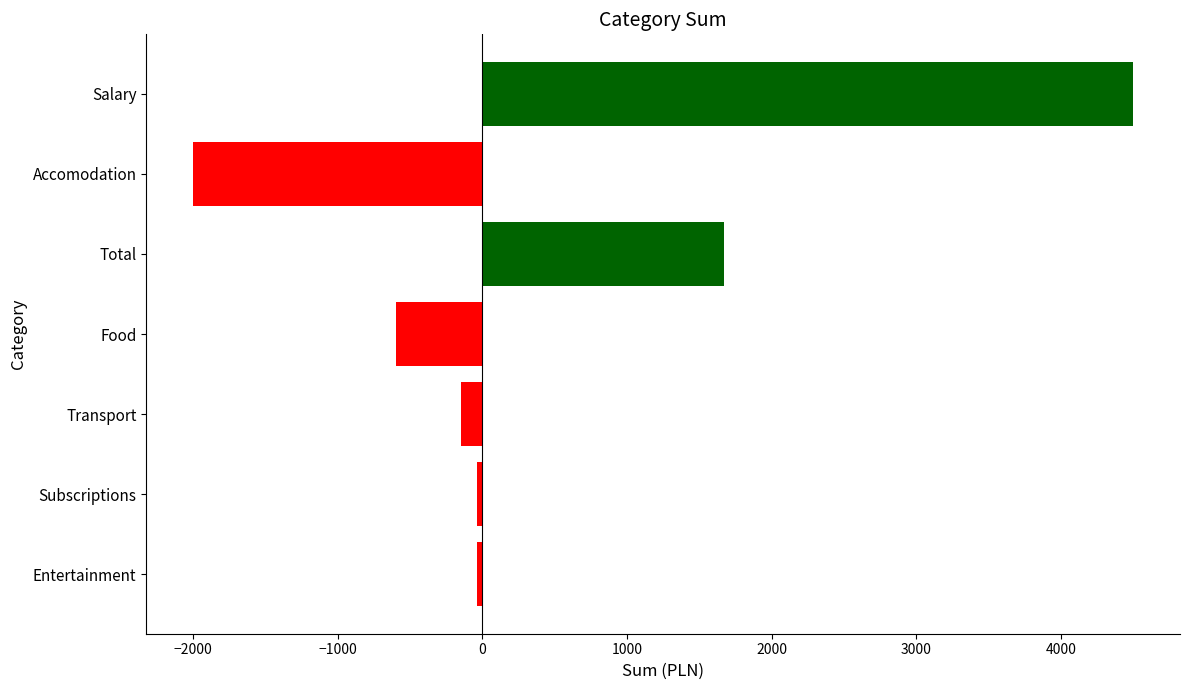

Which has a higher value, Entertainment or Food?

Entertainment